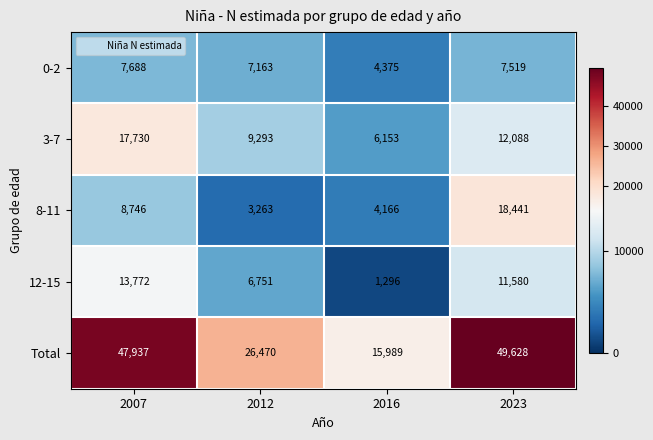

At 2023, list the series in order from smallest to largest.

0-2, 12-15, 3-7, 8-11, Total